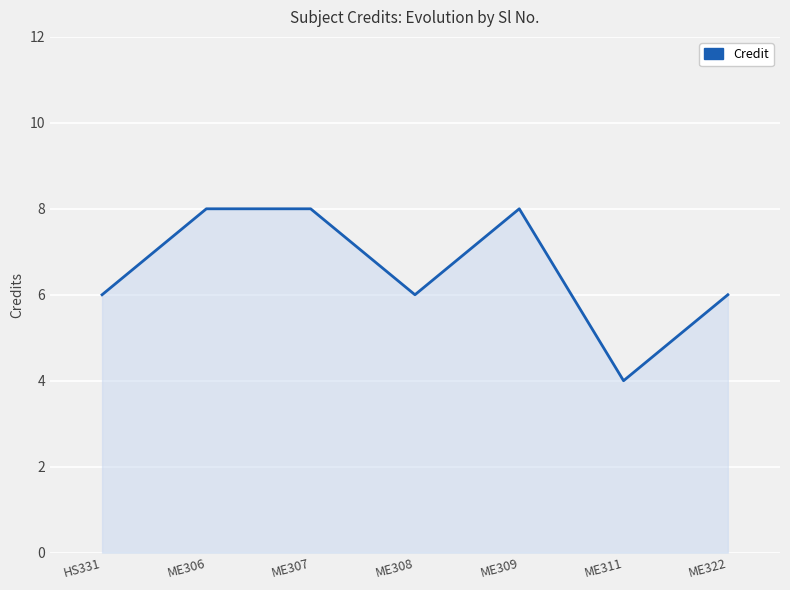

Does the chart have visible grid lines?

Yes